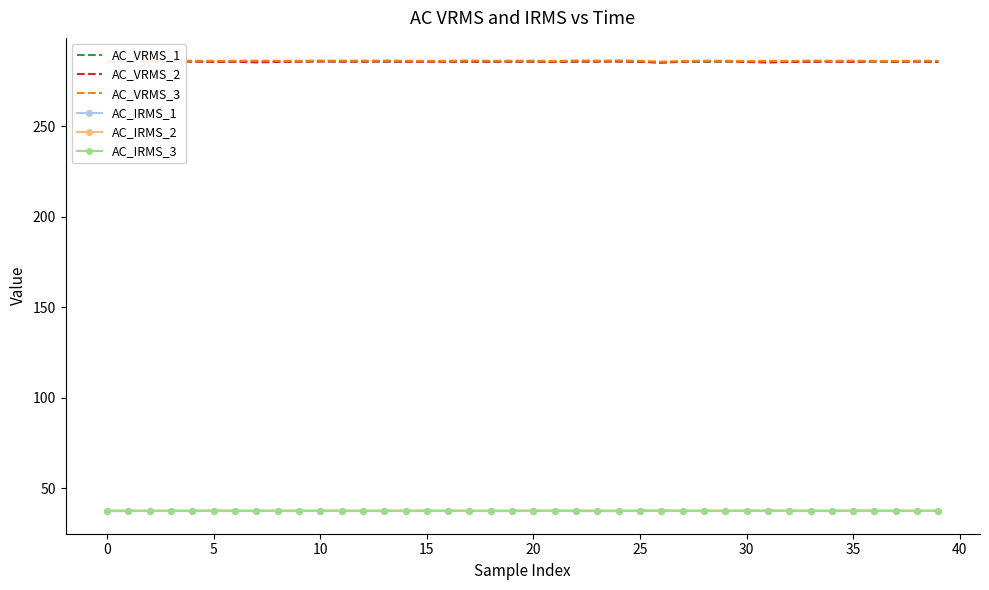

True or false: AC_IRMS_3 and AC_VRMS_2 cross at least once.

False